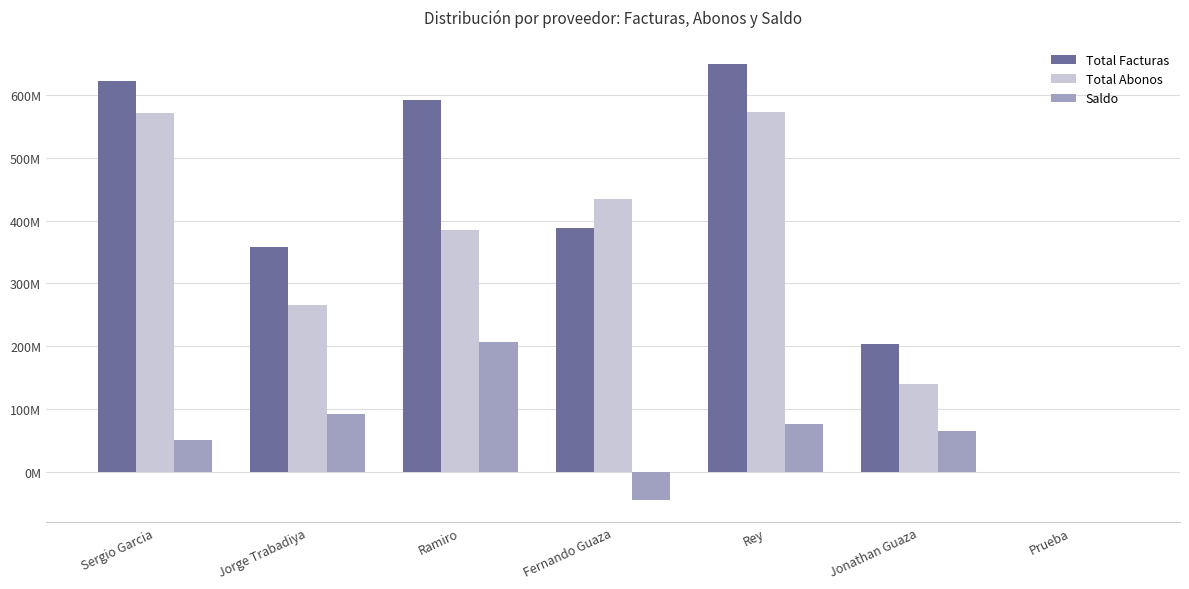

At how many categories does at least one series exceed 79730317?

6